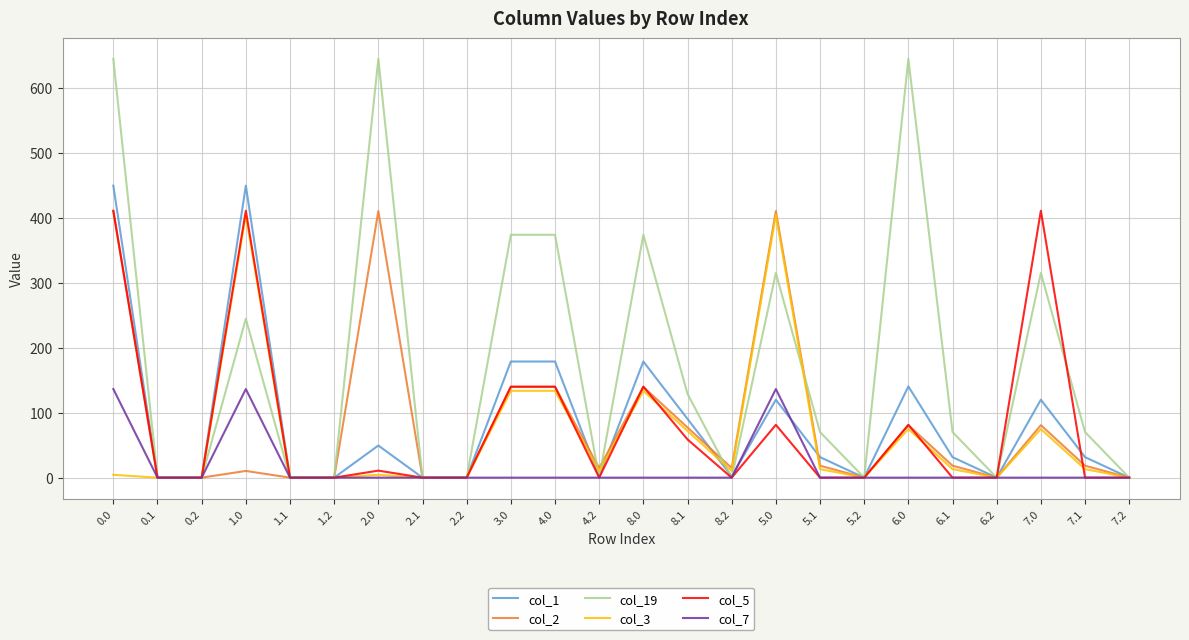

Which series has the largest total across all categories?

col_19